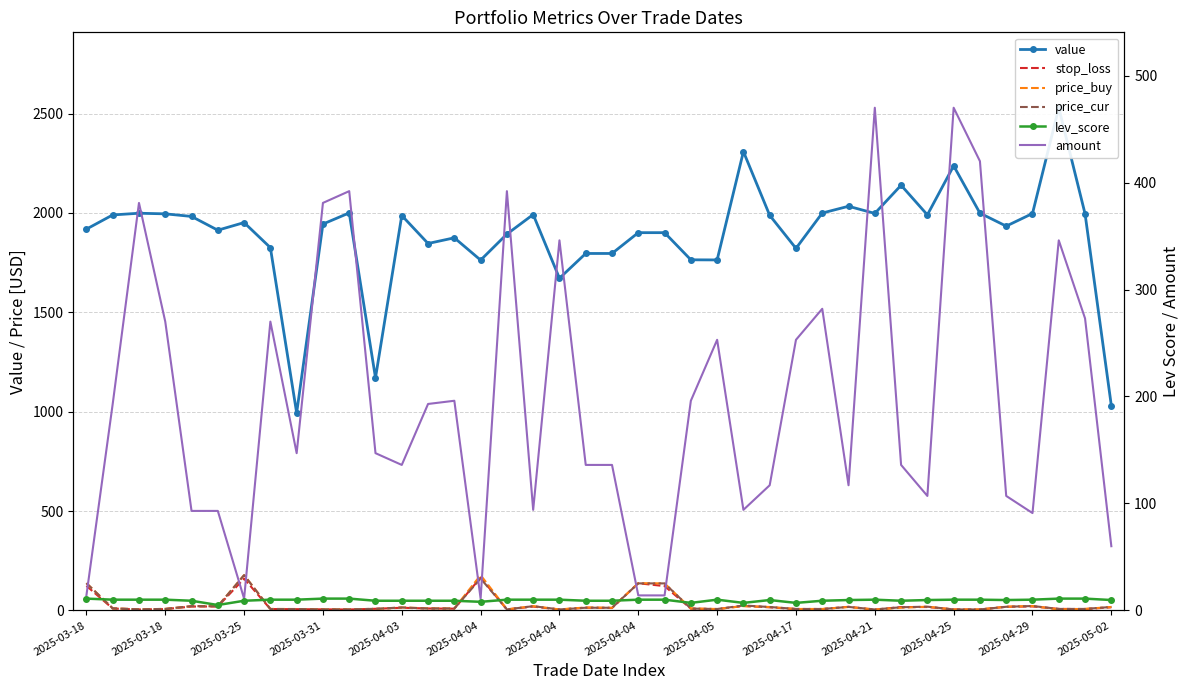

Is the value of stop_loss at 2025-04-17 greater than the value of lev_score at 2025-03-18?

No